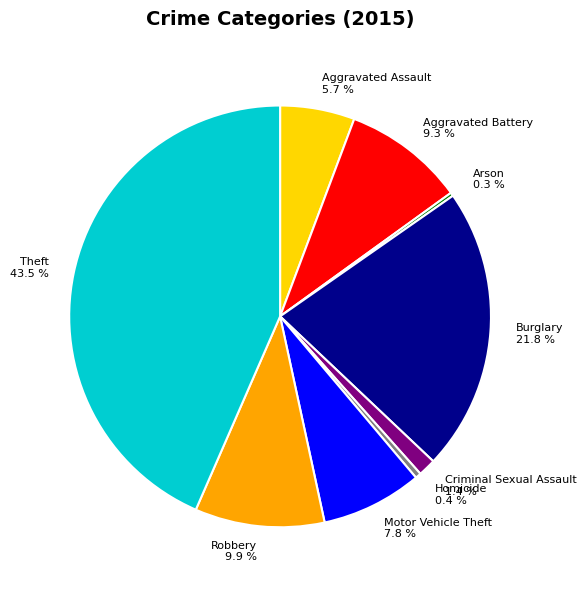

What is the largest slice in the pie chart?

Theft